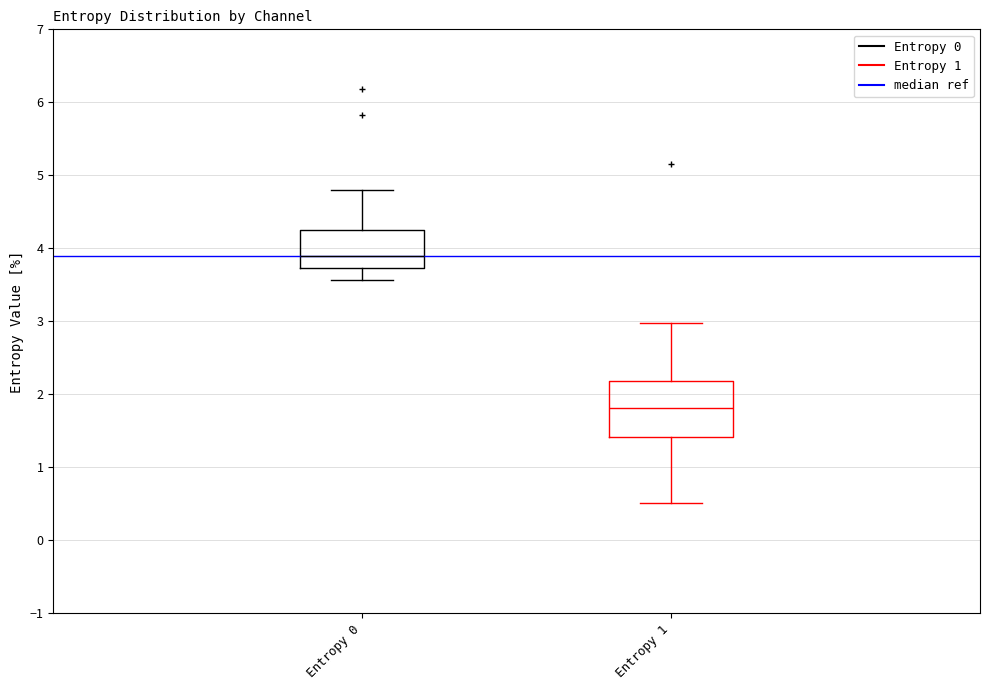

Reading left to right, read every box against the y-axis: the position of its median line, the range the box covers, and the ends of its whiskers. The values are not printed on the chart, so give them approximately, as read against the axis.

Entropy 0: median 3.9, box 3.7 to 4.2, whiskers 3.6 to 4.8
Entropy 1: median 1.8, box 1.4 to 2.2, whiskers 0.5 to 3.0